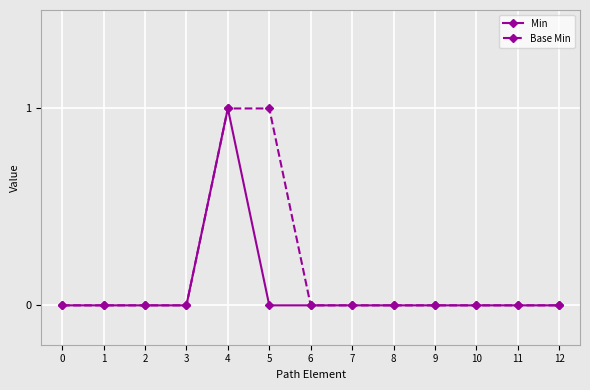

List the series in order of their overall mean, lowest first.

Min, Base Min